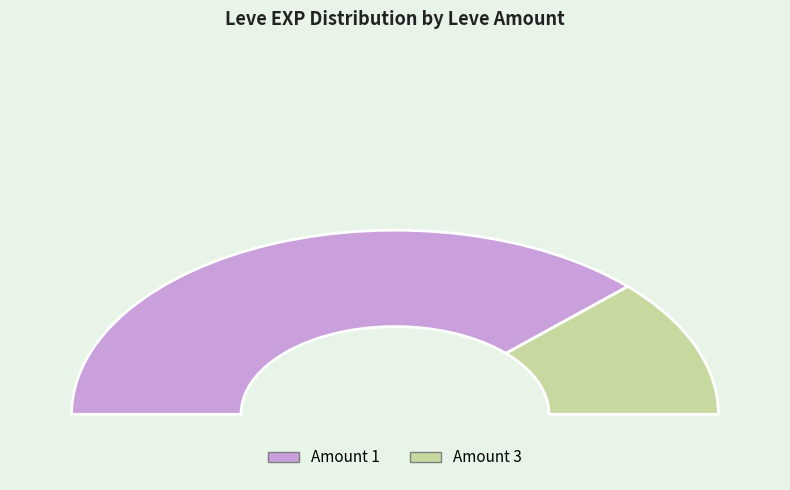

Does 3 account for over 50% of the chart?

No